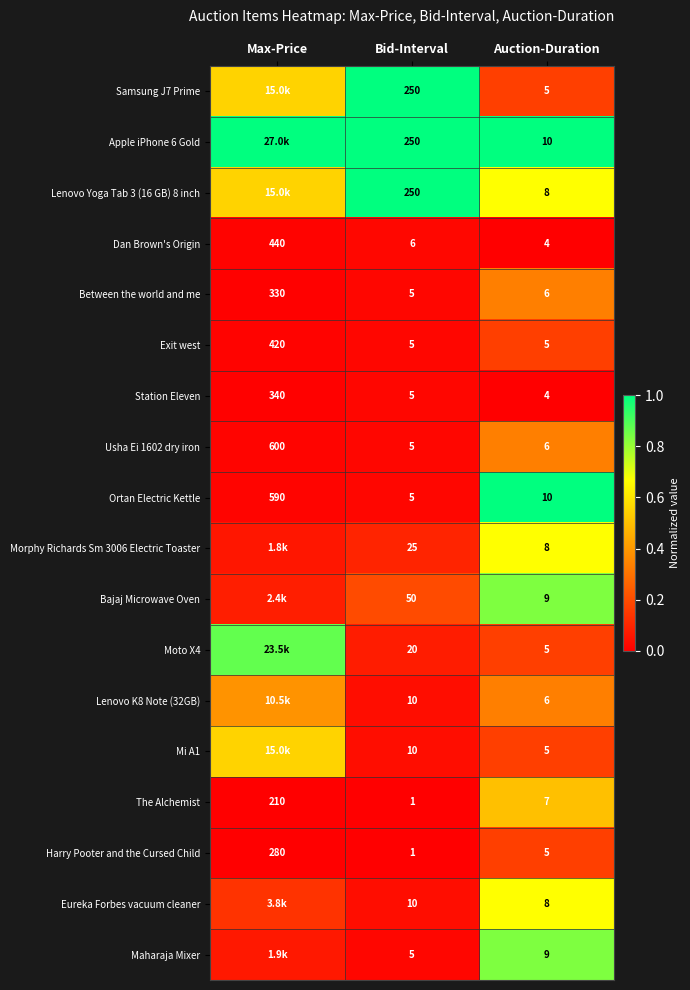

At which label does Usha Ei 1602 dry iron first exceed 6?

Max-Price